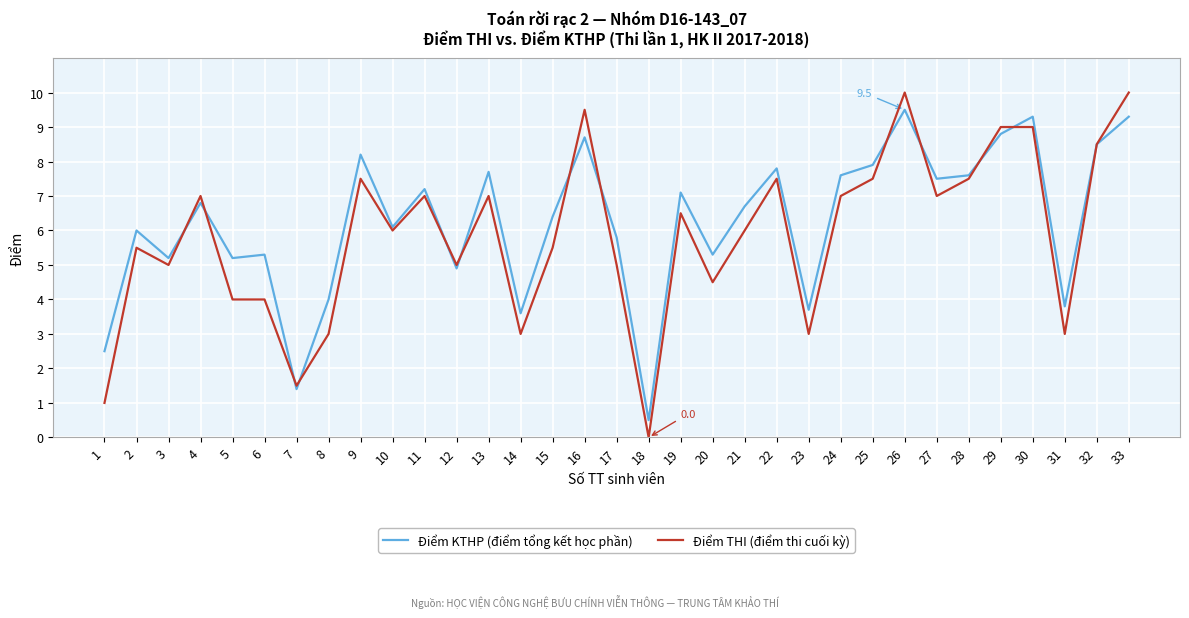

What is the sum of all Điểm THI (điểm thi cuối kỳ) values?

192.5